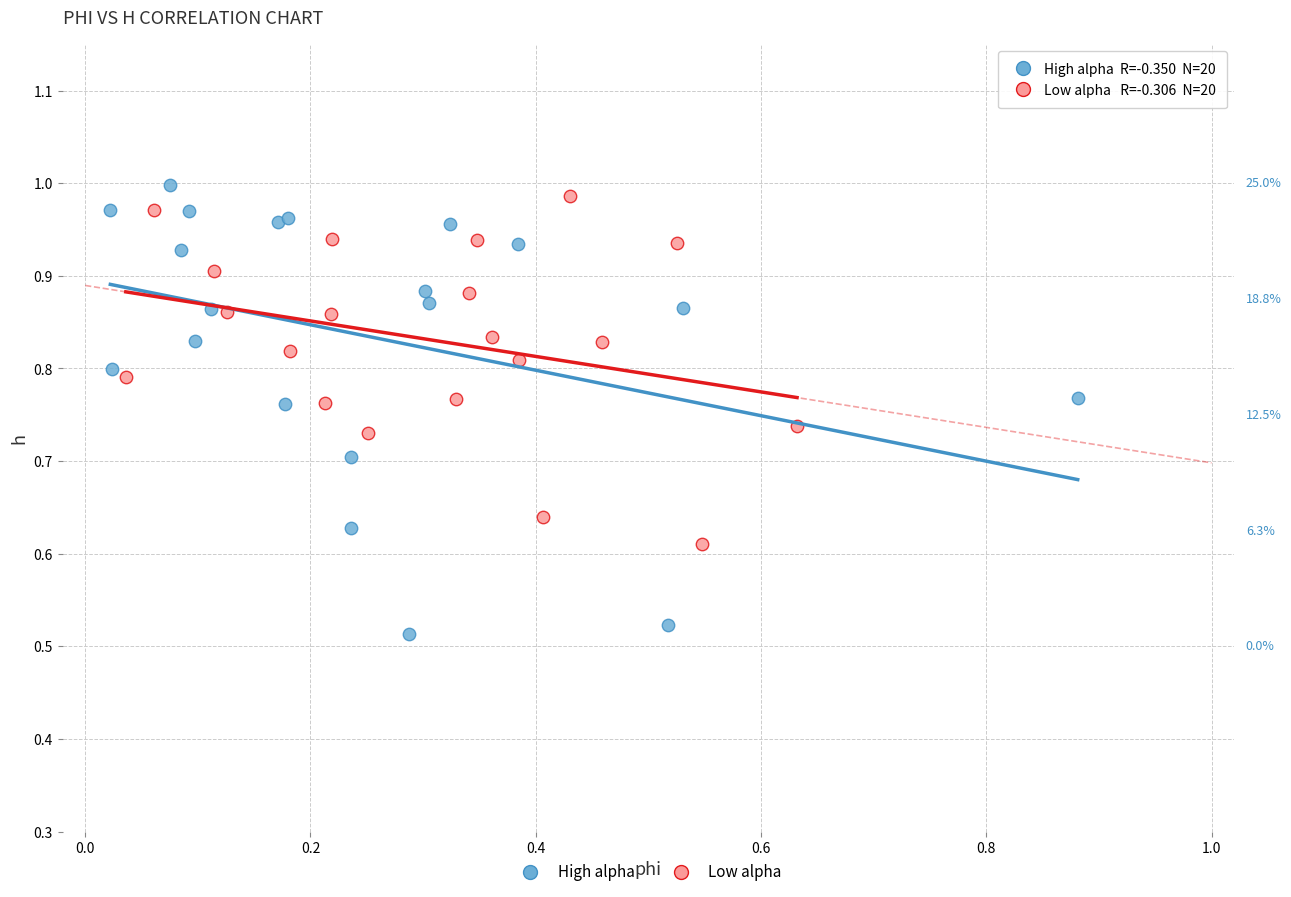

Which series reaches the minimum Y coordinate?

High alpha